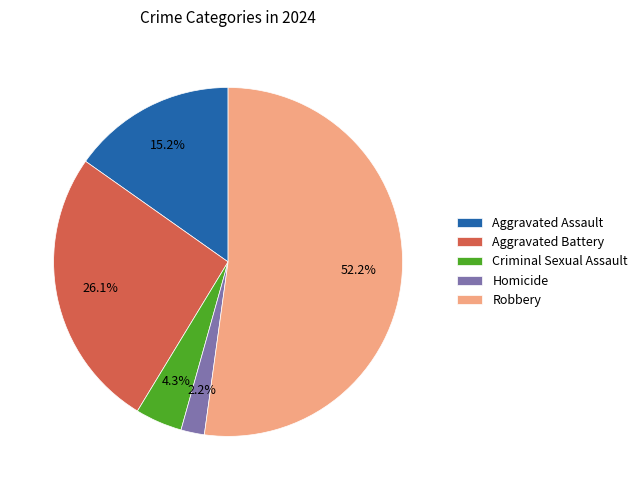

What is the total percentage of Aggravated Assault and Homicide?

17.4%